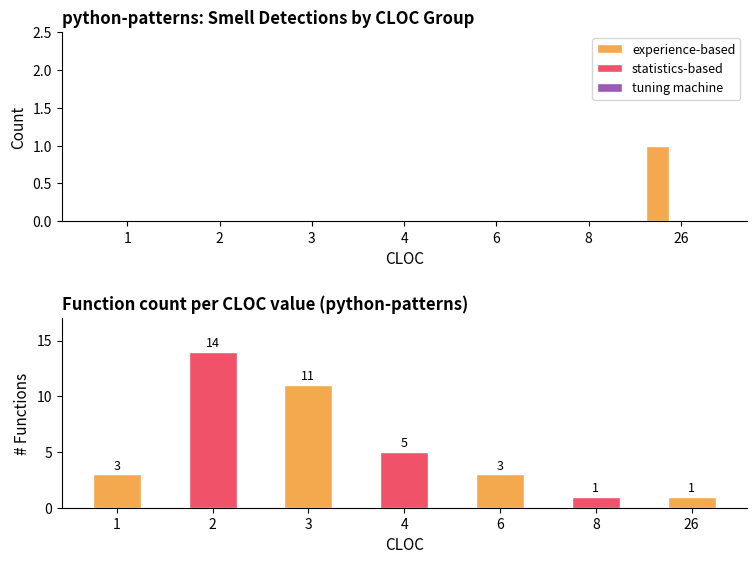

What is the difference between the highest and lowest values at 26?

1